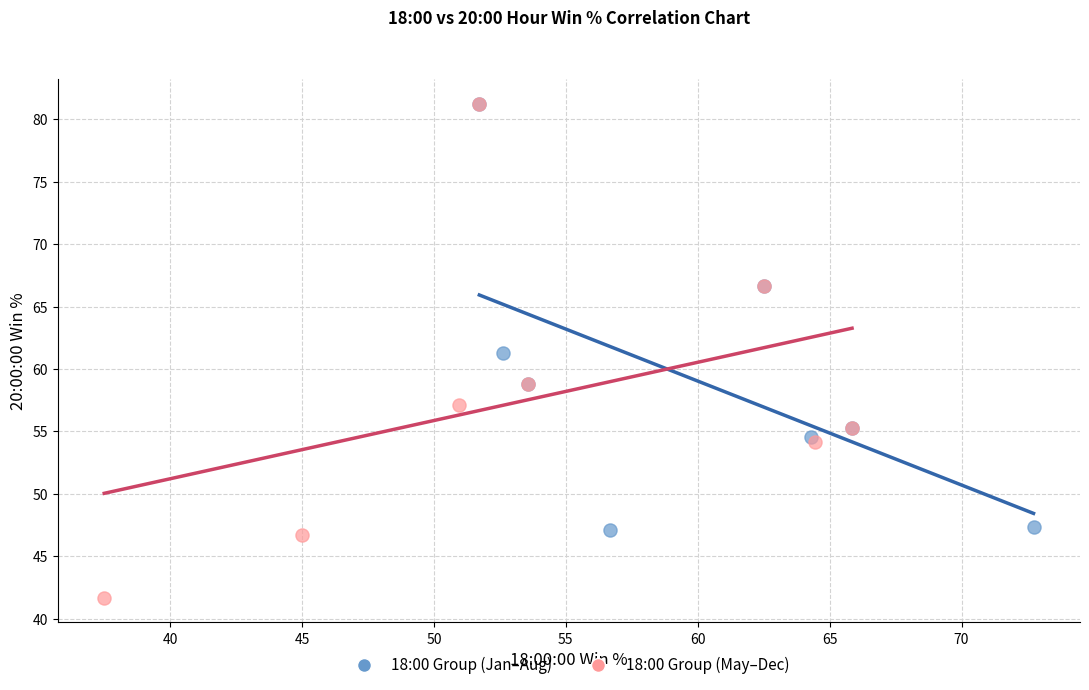

Which series has the largest Y range (max minus min)?

18:00 Group (May–Dec)